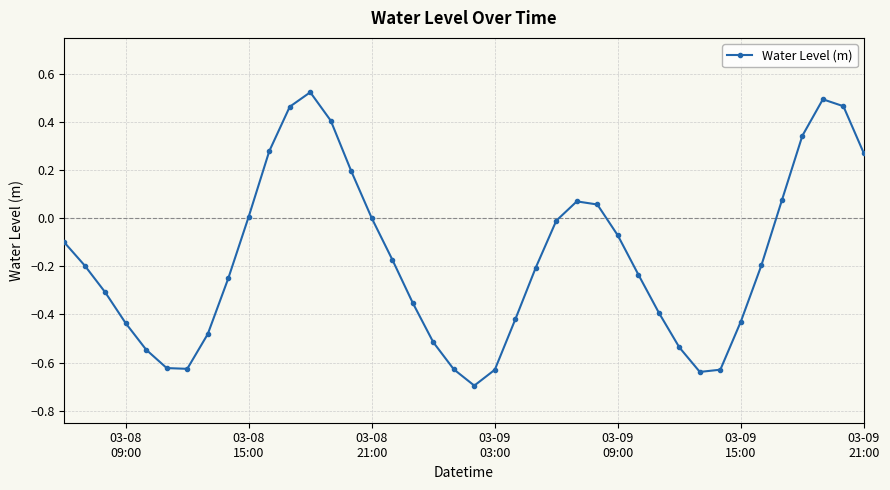

True or false: the data has more than 1 interior local peaks.

True